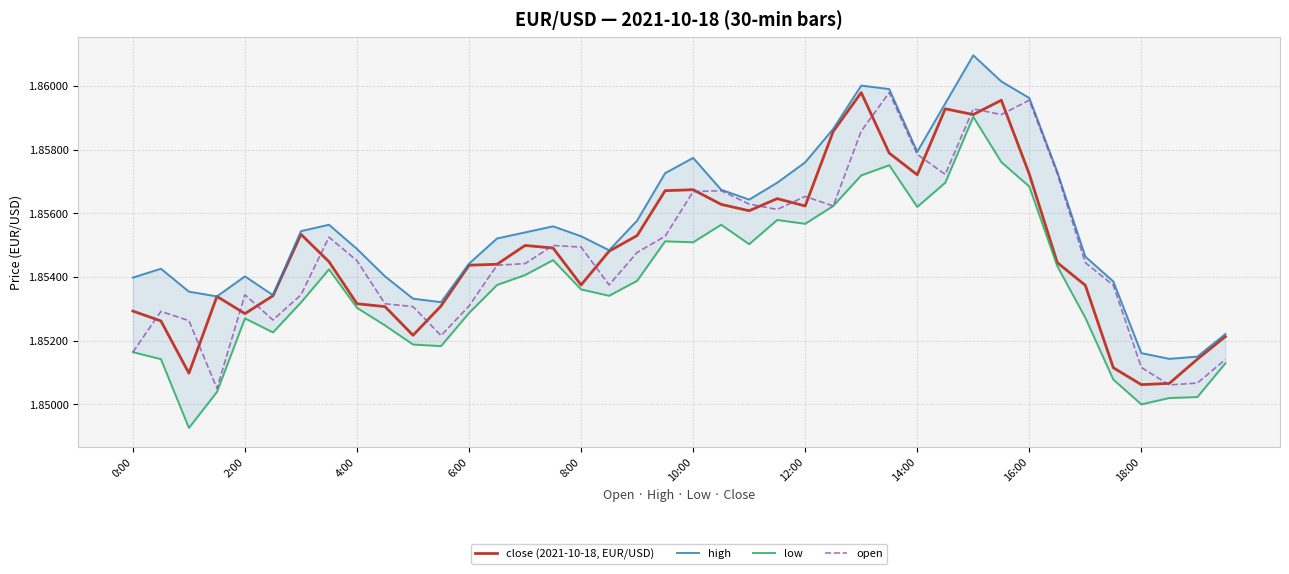

True or false: high and open intersect in this chart.

False